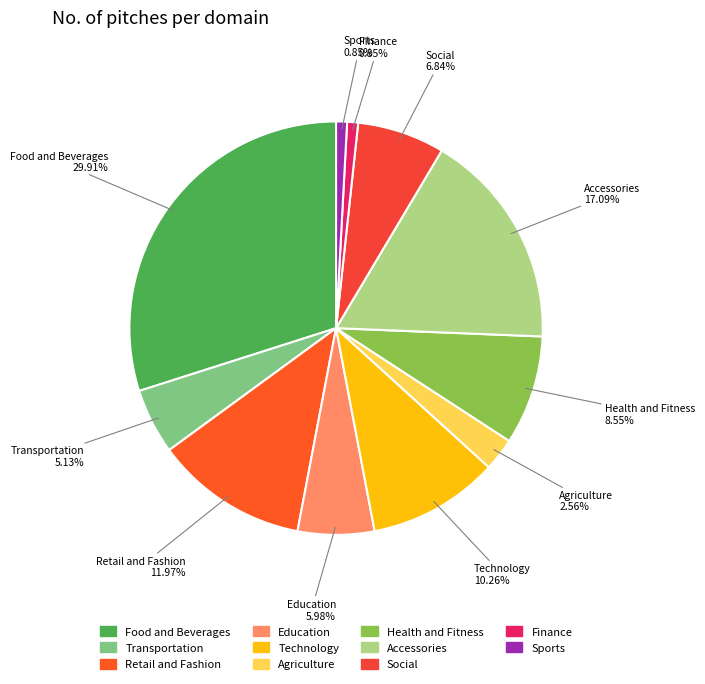

Which category has the biggest portion of the pie?

Food and Beverages